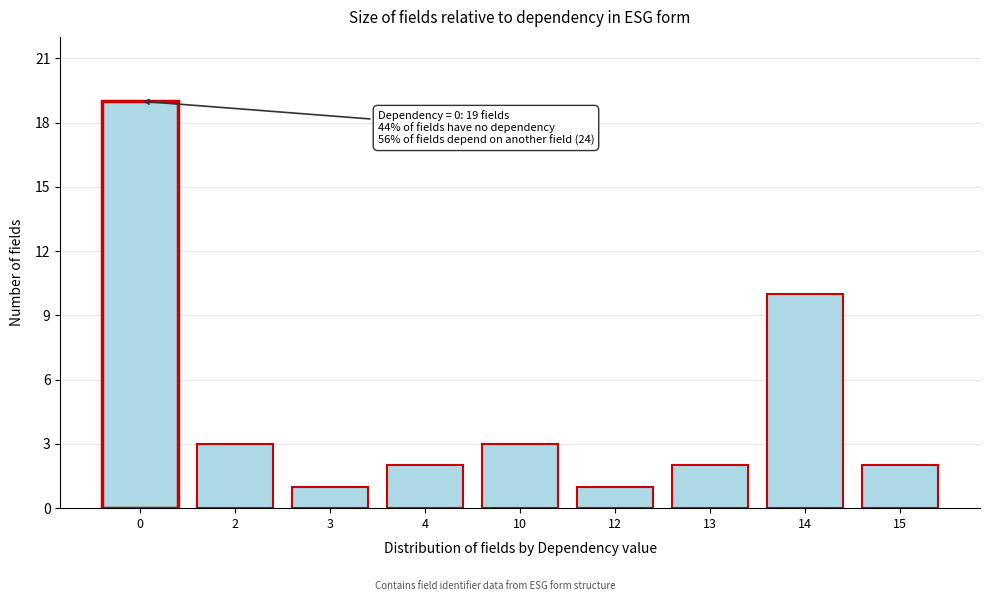

Reading right to left, extract all data points from this chart.

2	10	2	1	3	2	1	3	19